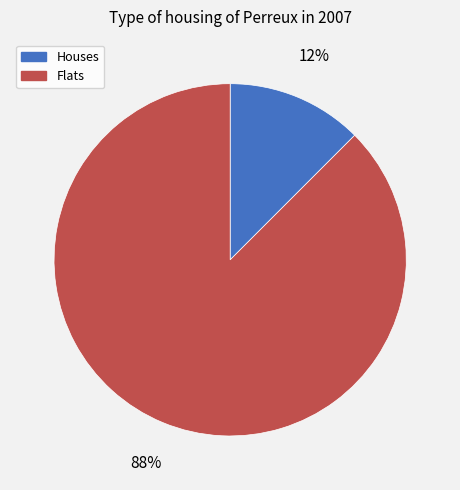

Is there a majority slice in this chart?

Yes